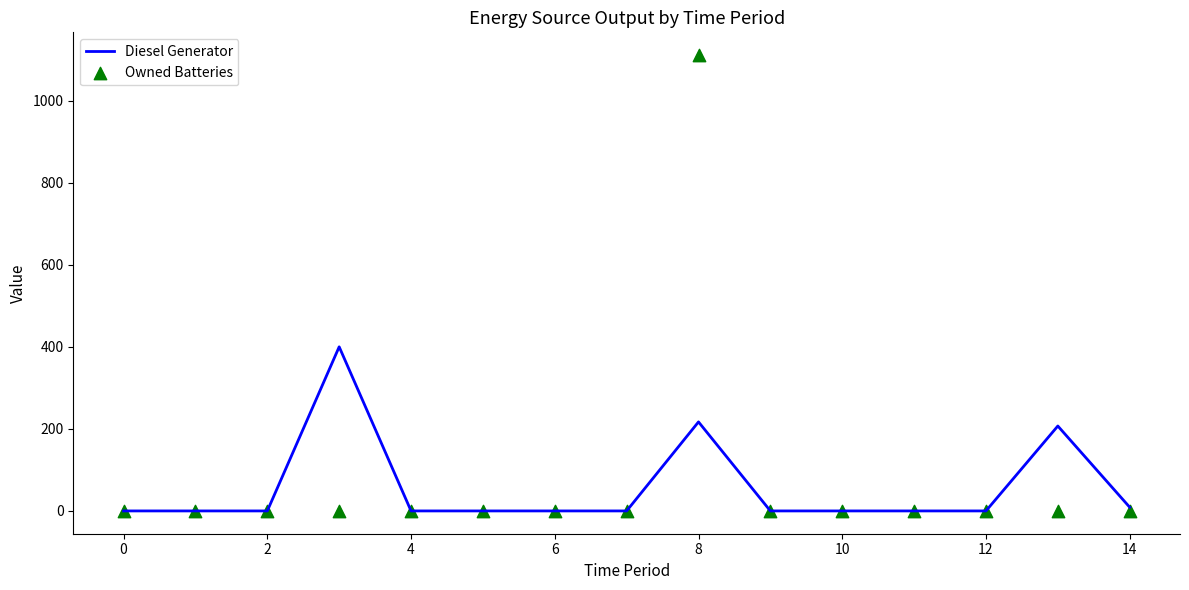

Which series has the largest total across all categories?

Owned Batteries